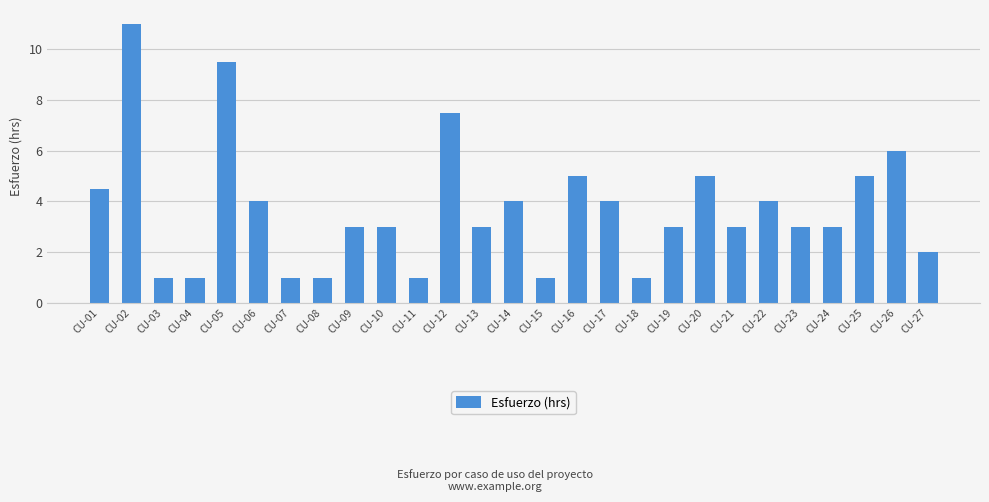

What is the value of the 1st bar from the left?

4.5